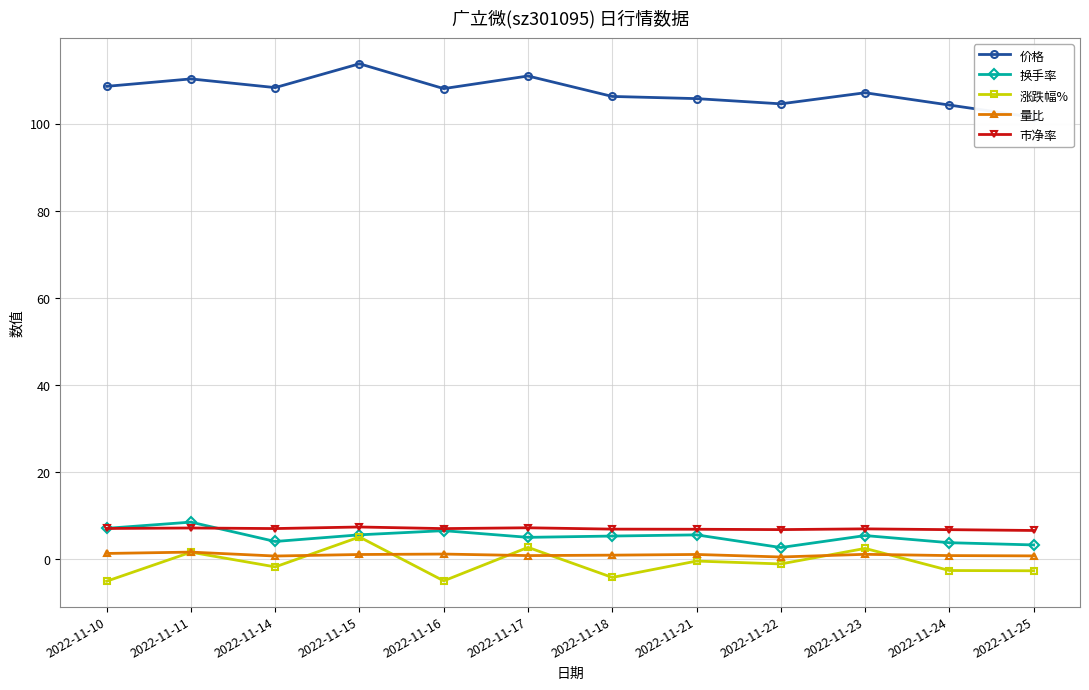

How many categories are shown in the chart?

12